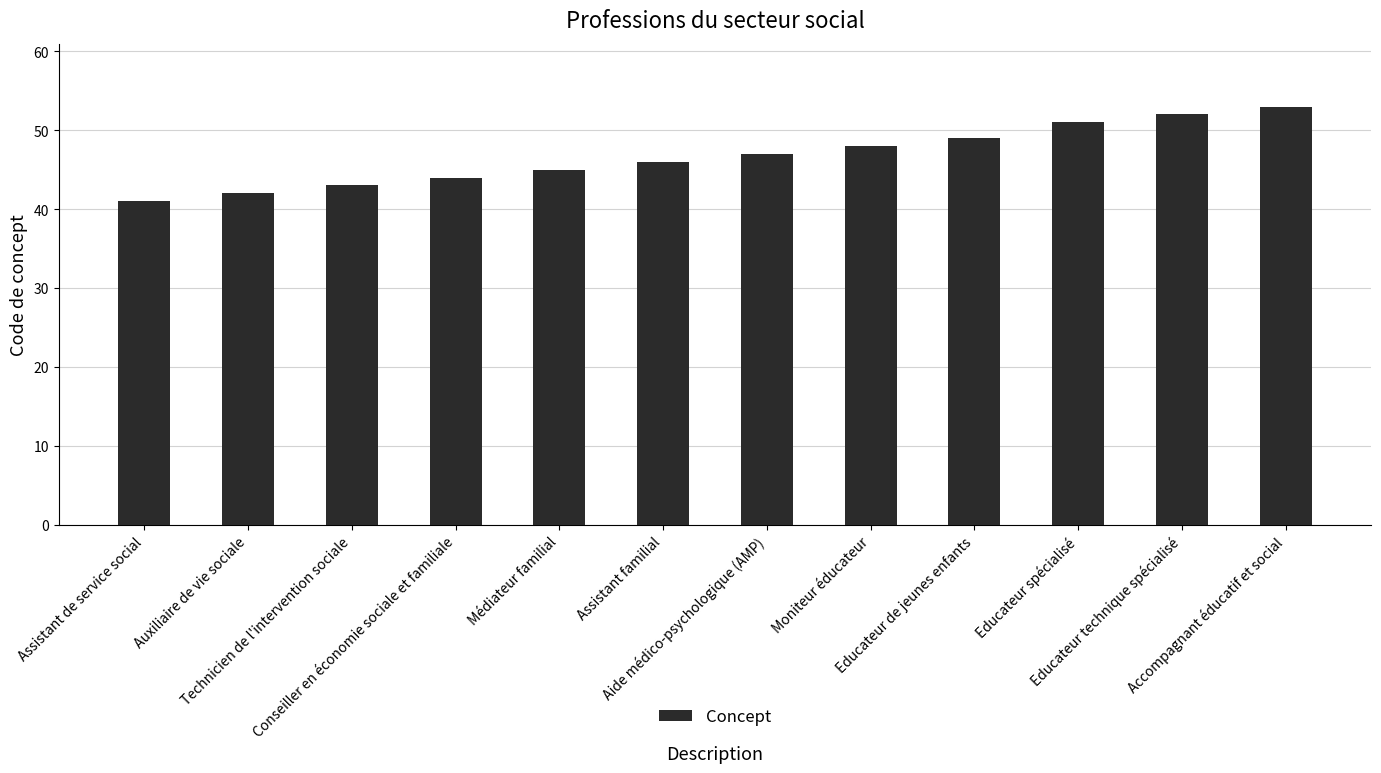

The chart shows a value of 41 at Assistant de service social. True or false?

True